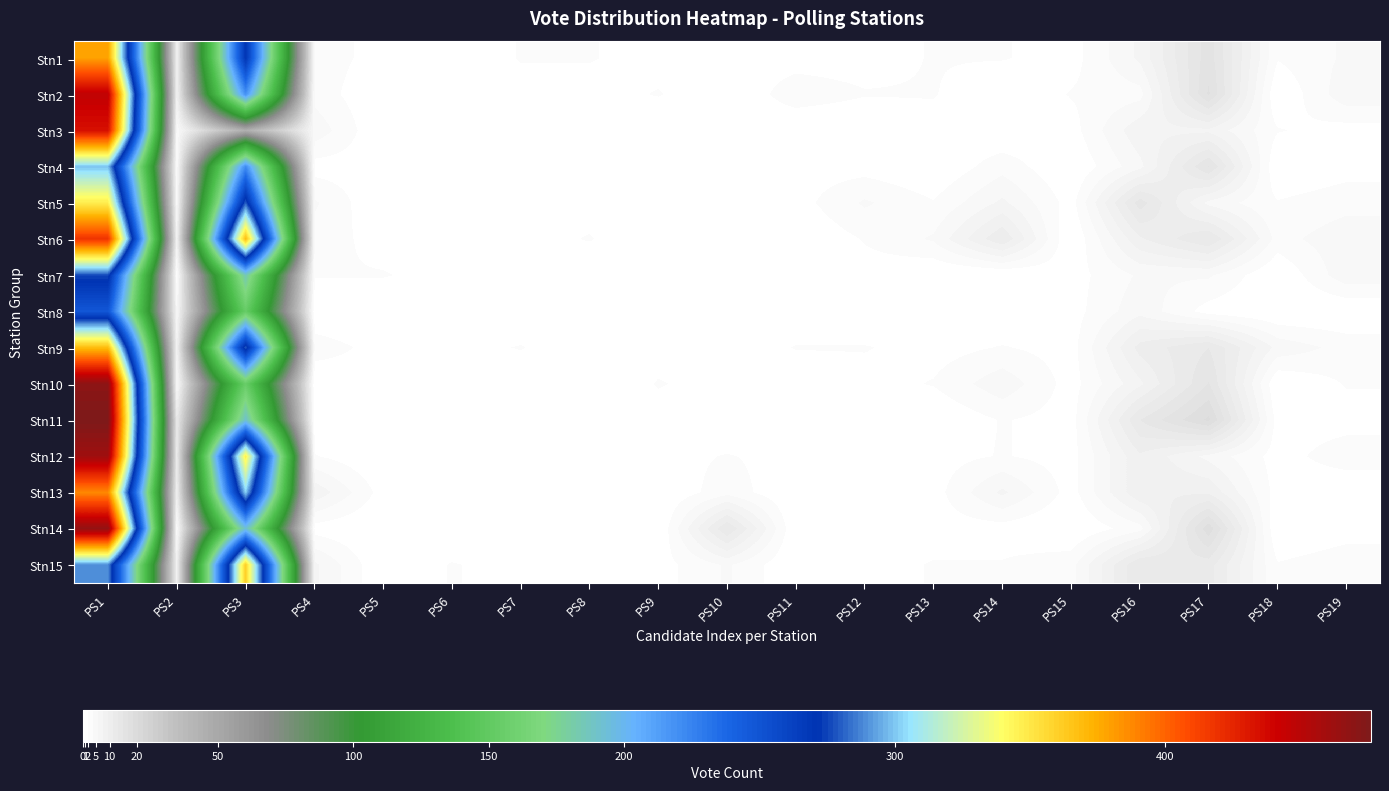

Reading left to right, extract all data points from this chart.

Stn1: PS1=379	PS2=8	PS3=270	PS4=3	PS5=1	PS6=0	PS7=2	PS8=2	PS9=1	PS10=1	PS11=1	PS12=1	PS13=2	PS14=2	PS15=1	PS16=6	PS17=16	PS18=2	PS19=4
Stn2: PS1=446	PS2=8	PS3=219	PS4=3	PS5=0	PS6=0	PS7=1	PS8=1	PS9=2	PS10=0	PS11=3	PS12=2	PS13=2	PS14=0	PS15=2	PS16=3	PS17=17	PS18=0	PS19=5
Stn3: PS1=434	PS2=4	PS3=45	PS4=5	PS5=0	PS6=0	PS7=1	PS8=0	PS9=0	PS10=1	PS11=0	PS12=0	PS13=1	PS14=0	PS15=1	PS16=7	PS17=7	PS18=2	PS19=1
Stn4: PS1=299	PS2=3	PS3=221	PS4=1	PS5=1	PS6=0	PS7=0	PS8=1	PS9=1	PS10=0	PS11=1	PS12=1	PS13=0	PS14=3	PS15=0	PS16=5	PS17=15	PS18=0	PS19=1
Stn5: PS1=347	PS2=4	PS3=280	PS4=4	PS5=0	PS6=1	PS7=1	PS8=1	PS9=1	PS10=0	PS11=1	PS12=4	PS13=2	PS14=6	PS15=1	PS16=14	PS17=5	PS18=2	PS19=3
Stn6: PS1=418	PS2=7	PS3=369	PS4=3	PS5=1	PS6=0	PS7=1	PS8=2	PS9=0	PS10=0	PS11=0	PS12=2	PS13=4	PS14=11	PS15=0	PS16=9	PS17=13	PS18=3	PS19=5
Stn7: PS1=276	PS2=2	PS3=185	PS4=2	PS5=2	PS6=1	PS7=1	PS8=0	PS9=0	PS10=0	PS11=0	PS12=1	PS13=0	PS14=0	PS15=1	PS16=4	PS17=4	PS18=0	PS19=5
Stn8: PS1=248	PS2=5	PS3=154	PS4=0	PS5=0	PS6=0	PS7=0	PS8=0	PS9=0	PS10=0	PS11=0	PS12=0	PS13=1	PS14=0	PS15=1	PS16=5	PS17=1	PS18=0	PS19=0
Stn9: PS1=369	PS2=7	PS3=280	PS4=3	PS5=1	PS6=1	PS7=2	PS8=0	PS9=1	PS10=0	PS11=2	PS12=2	PS13=1	PS14=2	PS15=1	PS16=10	PS17=13	PS18=5	PS19=3
Stn10: PS1=469	PS2=4	PS3=155	PS4=0	PS5=1	PS6=0	PS7=0	PS8=0	PS9=2	PS10=1	PS11=0	PS12=1	PS13=2	PS14=5	PS15=1	PS16=7	PS17=15	PS18=0	PS19=2
Stn11: PS1=476	PS2=12	PS3=191	PS4=0	PS5=1	PS6=0	PS7=1	PS8=0	PS9=1	PS10=0	PS11=0	PS12=0	PS13=0	PS14=2	PS15=1	PS16=13	PS17=19	PS18=1	PS19=1
Stn12: PS1=461	PS2=11	PS3=347	PS4=2	PS5=0	PS6=0	PS7=1	PS8=0	PS9=1	PS10=2	PS11=1	PS12=0	PS13=1	PS14=2	PS15=1	PS16=9	PS17=5	PS18=1	PS19=3
Stn13: PS1=387	PS2=9	PS3=302	PS4=7	PS5=1	PS6=0	PS7=1	PS8=1	PS9=0	PS10=3	PS11=0	PS12=0	PS13=1	PS14=6	PS15=1	PS16=9	PS17=9	PS18=1	PS19=0
Stn14: PS1=467	PS2=3	PS3=193	PS4=1	PS5=0	PS6=0	PS7=1	PS8=0	PS9=0	PS10=13	PS11=0	PS12=0	PS13=1	PS14=1	PS15=0	PS16=3	PS17=18	PS18=0	PS19=1
Stn15: PS1=289	PS2=8	PS3=361	PS4=6	PS5=0	PS6=2	PS7=1	PS8=1	PS9=1	PS10=4	PS11=0	PS12=1	PS13=2	PS14=2	PS15=3	PS16=13	PS17=12	PS18=2	PS19=3